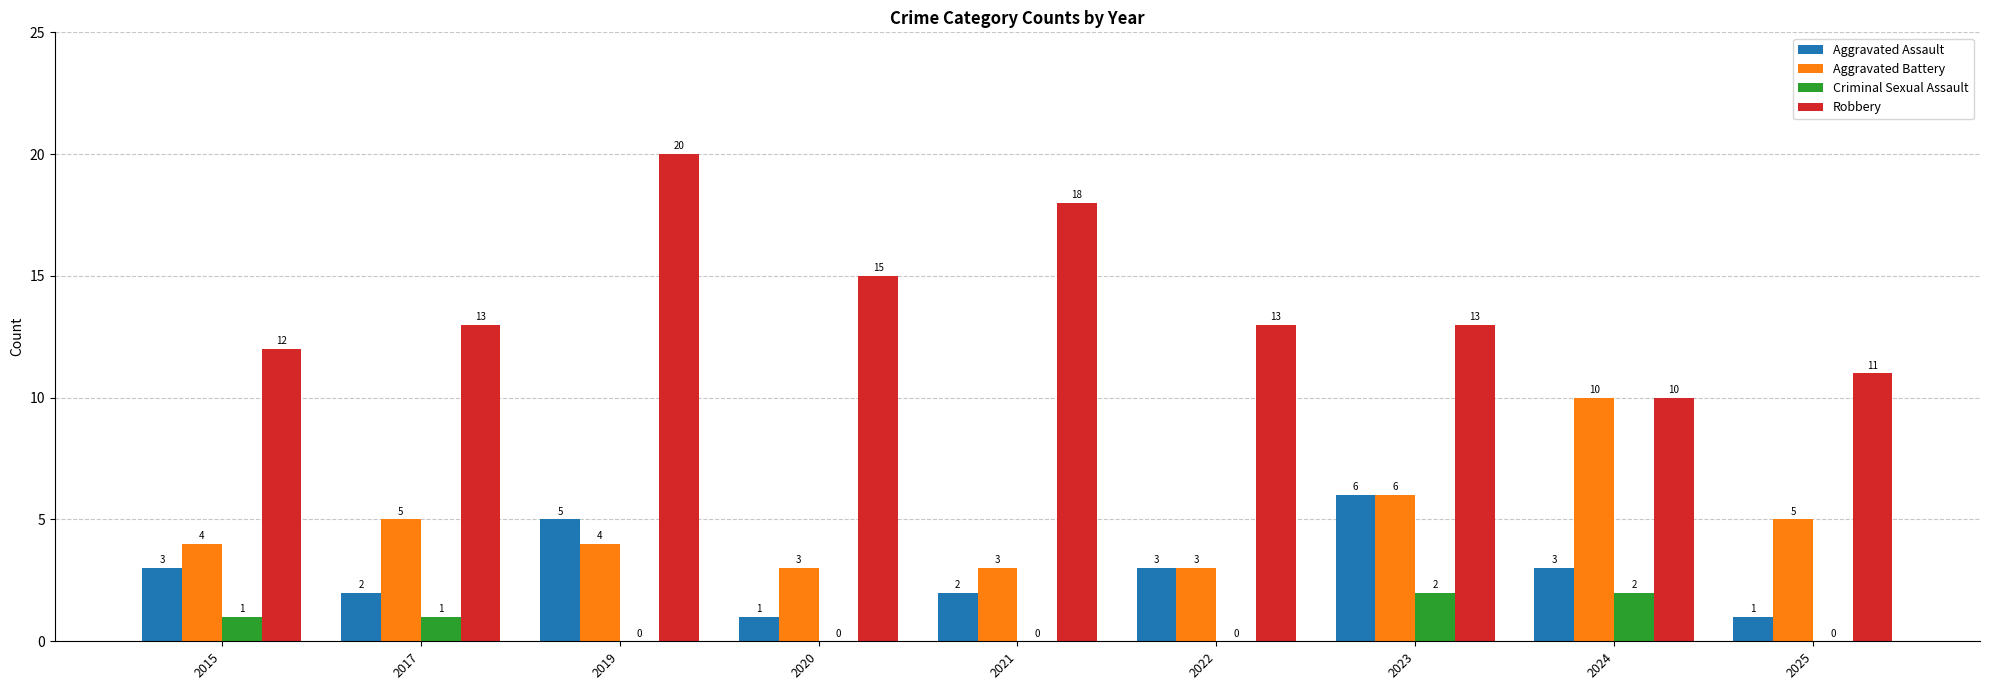

How many Aggravated Assault values are between 2 and 3?

5